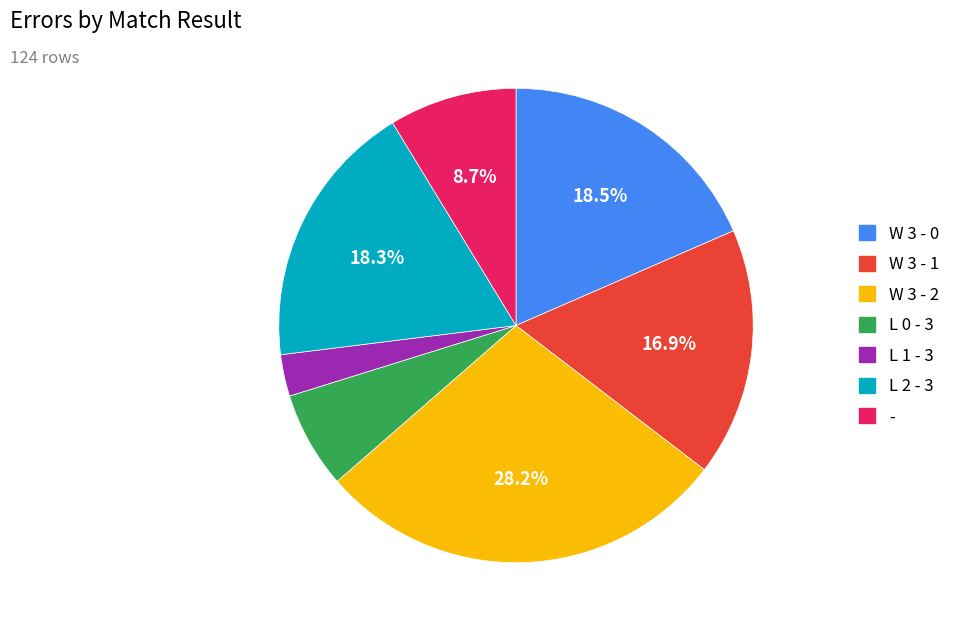

Which slice is the largest?

W 3 - 2